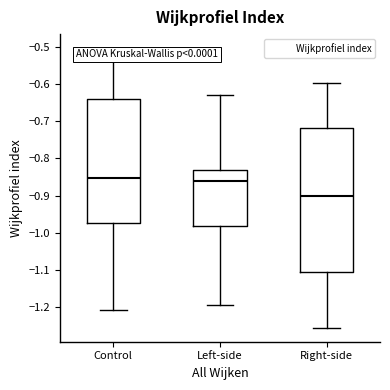

Reading left to right, read every box against the y-axis: the position of its median line, the range the box covers, and the ends of its whiskers. The values are not printed on the chart, so give them approximately, as read against the axis.

Control: median -0.85, box -0.97 to -0.64, whiskers -1.21 to -0.50
Left-side: median -0.86, box -0.98 to -0.83, whiskers -1.19 to -0.63
Right-side: median -0.90, box -1.10 to -0.72, whiskers -1.25 to -0.60